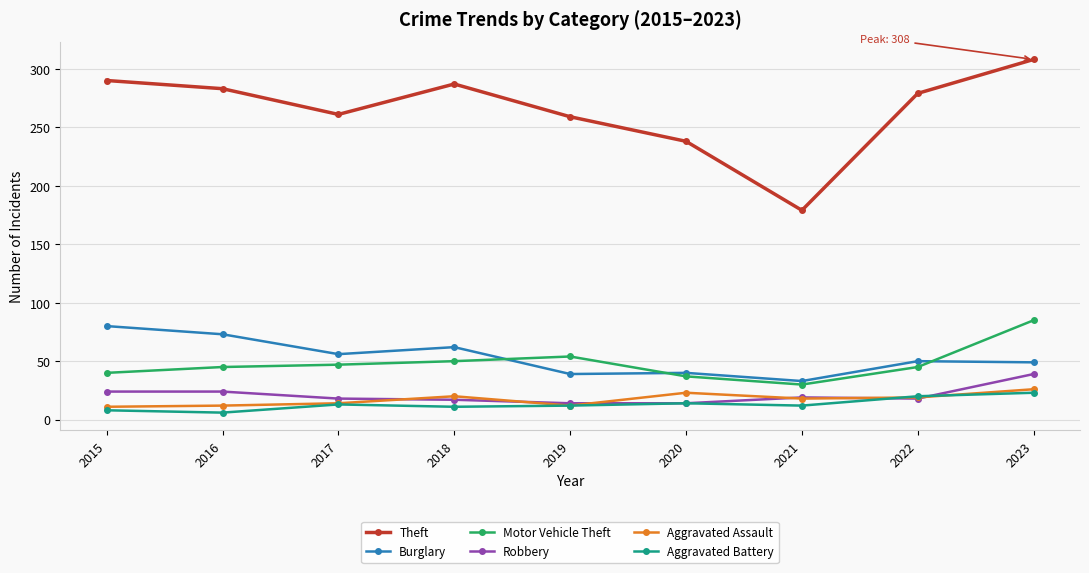

In Aggravated Assault, how many points are higher than both neighbors (excluding endpoints)?

2